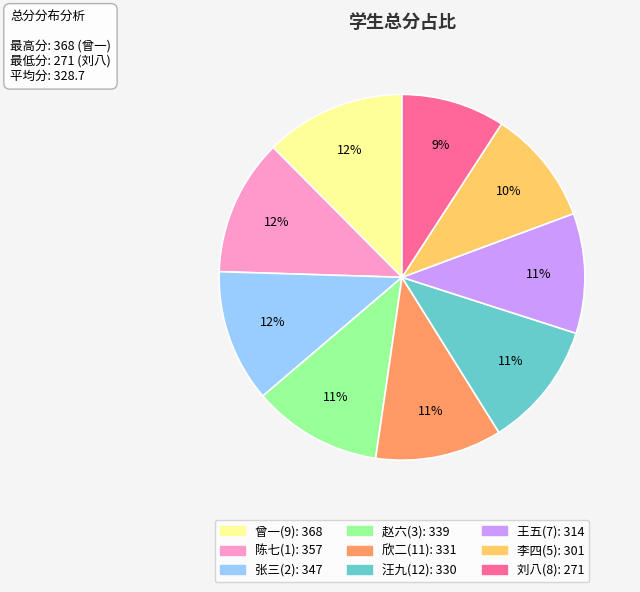

Does any single category account for the majority?

No